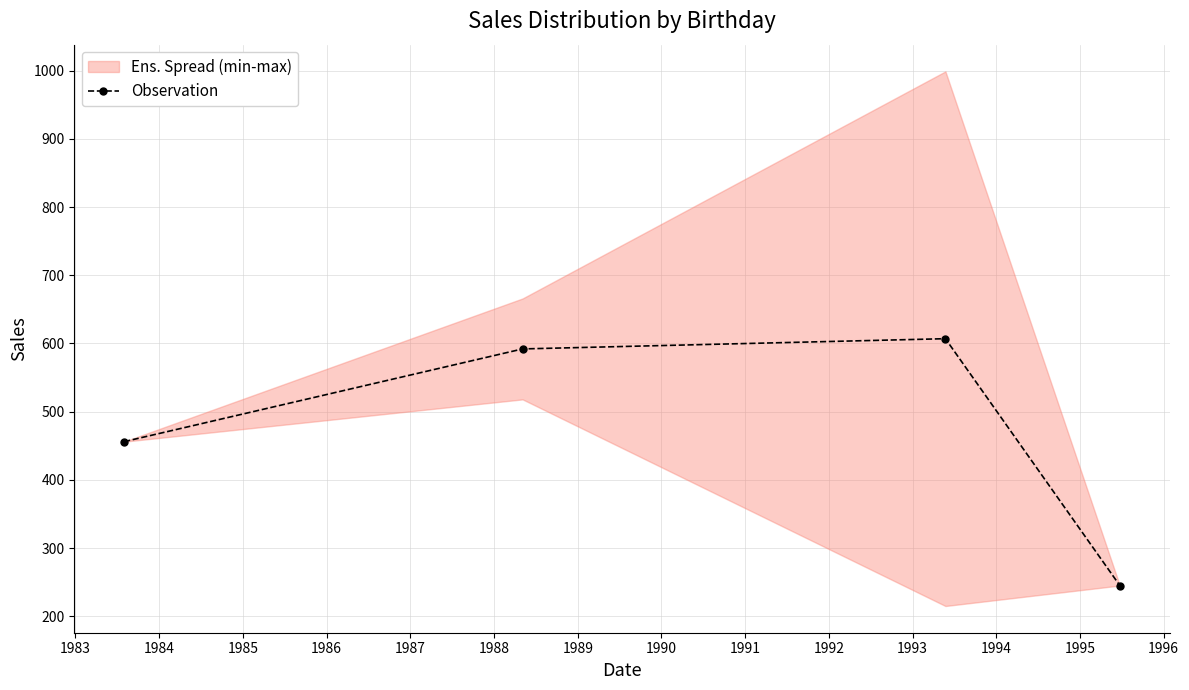

What is the maximum value for Observation?

607